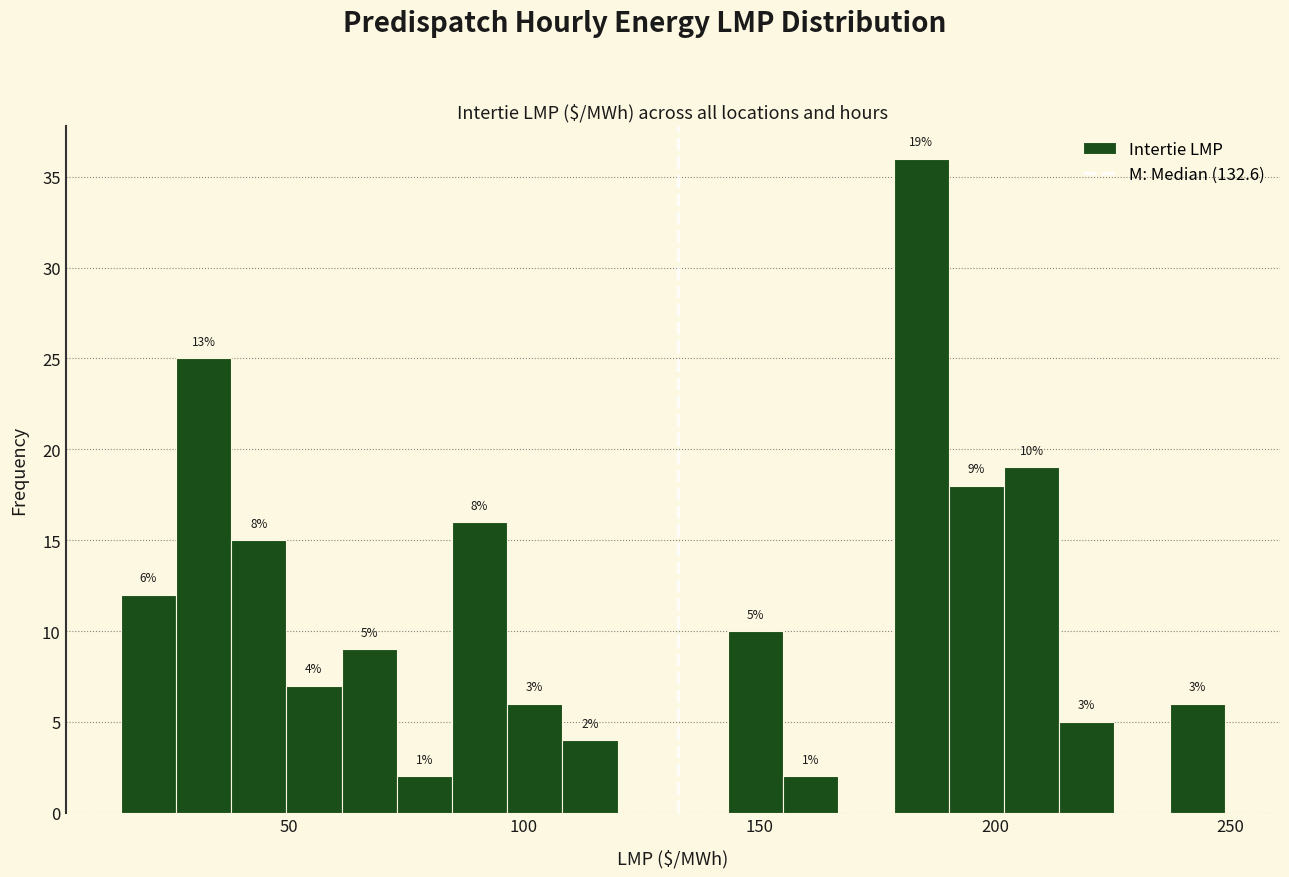

Read against the x-axis, roughly where is the centre of the tallest bar?

185